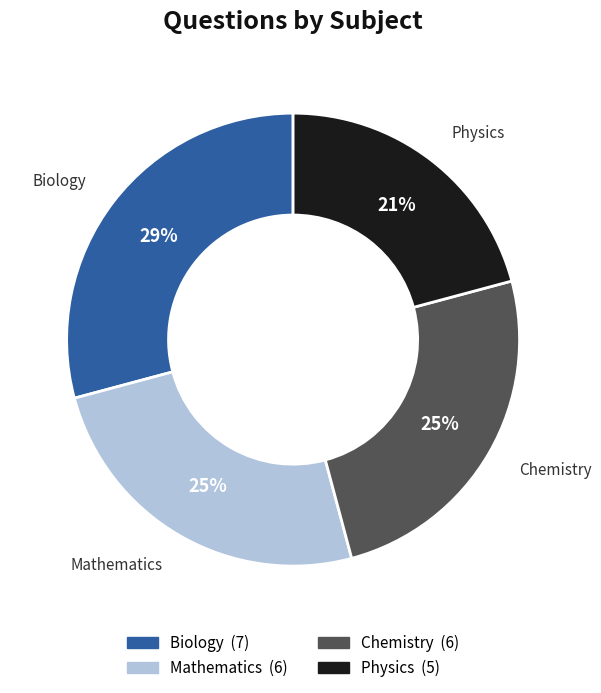

To the nearest percent, what is the difference between the Physics and Chemistry slice percentages?

4%